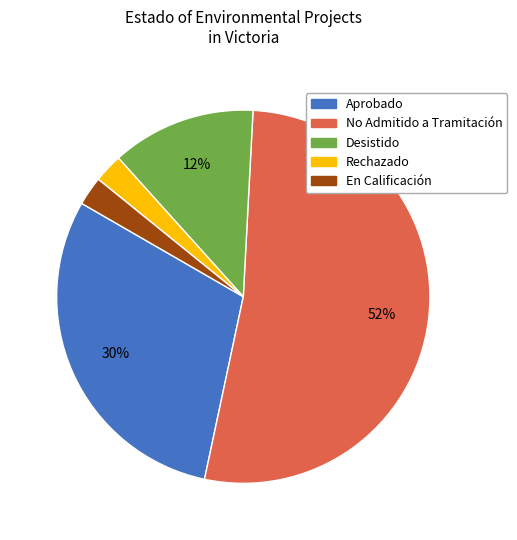

To the nearest percent, what is the average slice percentage?

20%